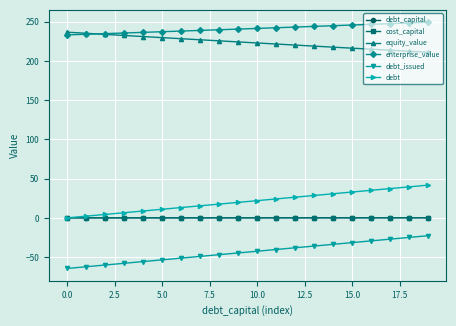

What is the value of the debt_issued point at the 5th from the left?

-55.7